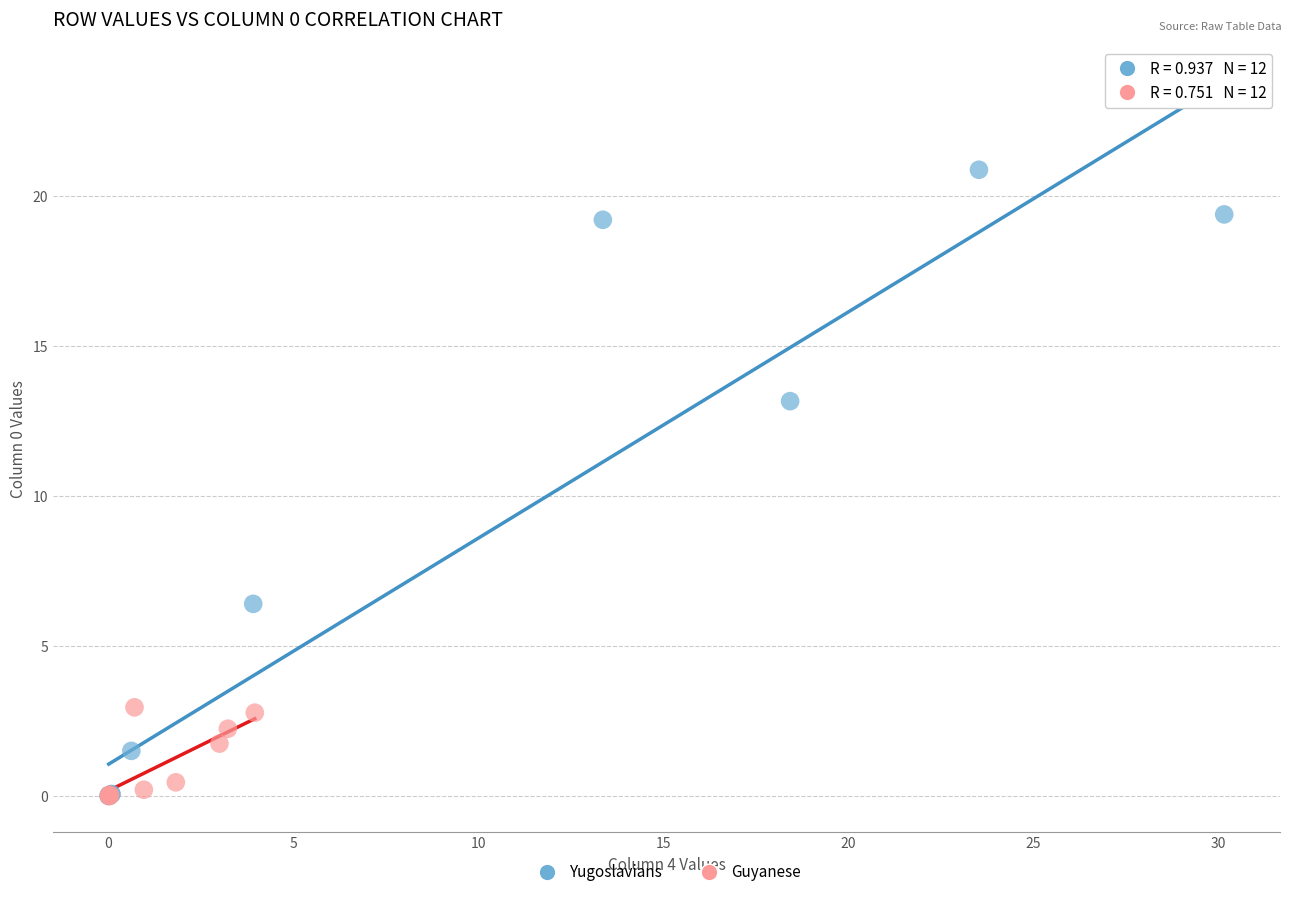

Which series has the largest Y range (max minus min)?

Yugoslavians